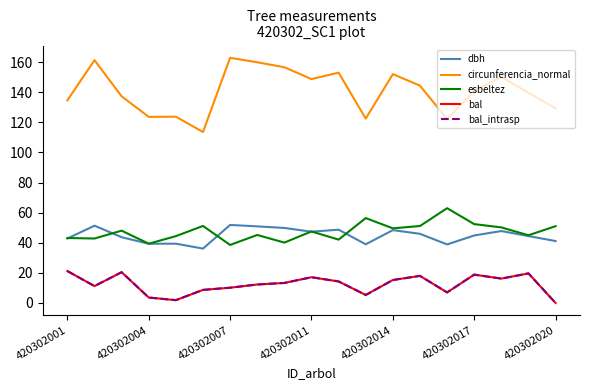

Does the chart display data point markers on the line(s)?

No